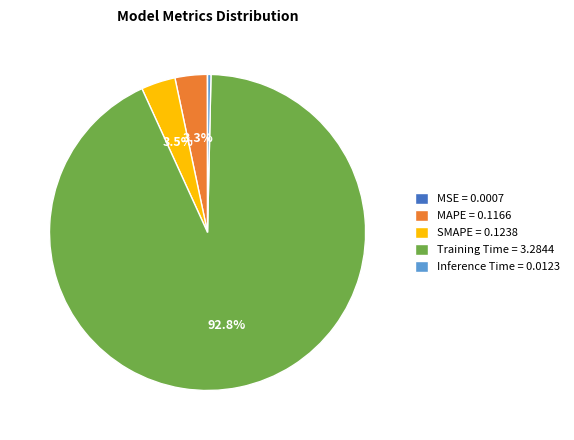

Between Training Time = 3.2844 and Inference Time = 0.0123, which is larger?

Training Time = 3.2844